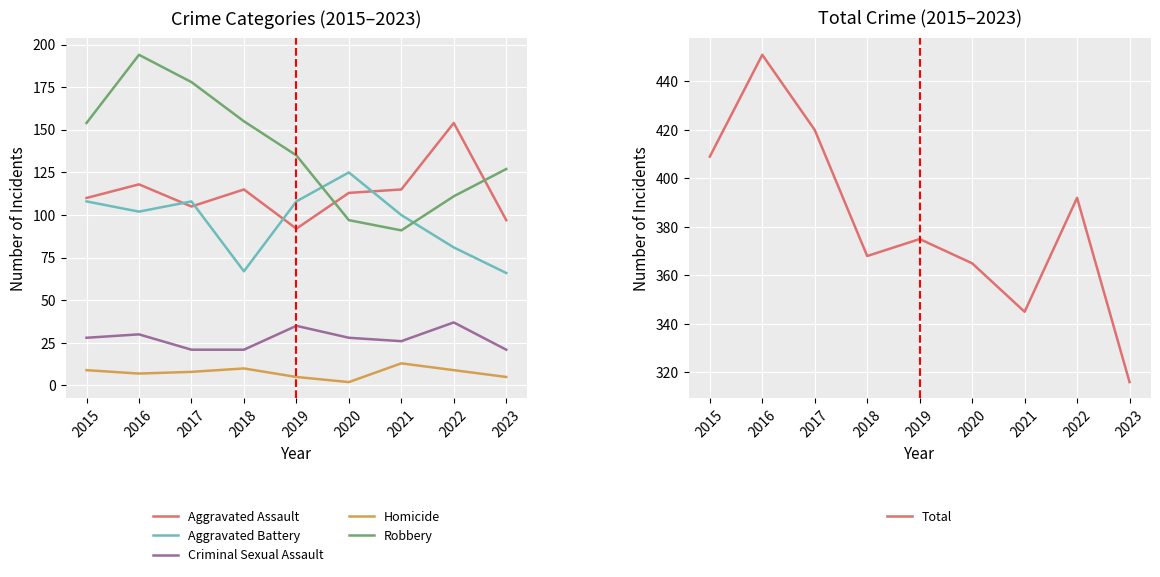

Reading left to right, what are all the values shown in this chart?

Aggravated Assault: 2015=110	2016=118	2017=105	2018=115	2019=92	2020=113	2021=115	2022=154	2023=97
Aggravated Battery: 2015=108	2016=102	2017=108	2018=67	2019=108	2020=125	2021=100	2022=81	2023=66
Criminal Sexual Assault: 2015=28	2016=30	2017=21	2018=21	2019=35	2020=28	2021=26	2022=37	2023=21
Homicide: 2015=9	2016=7	2017=8	2018=10	2019=5	2020=2	2021=13	2022=9	2023=5
Robbery: 2015=154	2016=194	2017=178	2018=155	2019=135	2020=97	2021=91	2022=111	2023=127
Total: 2015=409	2016=451	2017=420	2018=368	2019=375	2020=365	2021=345	2022=392	2023=316